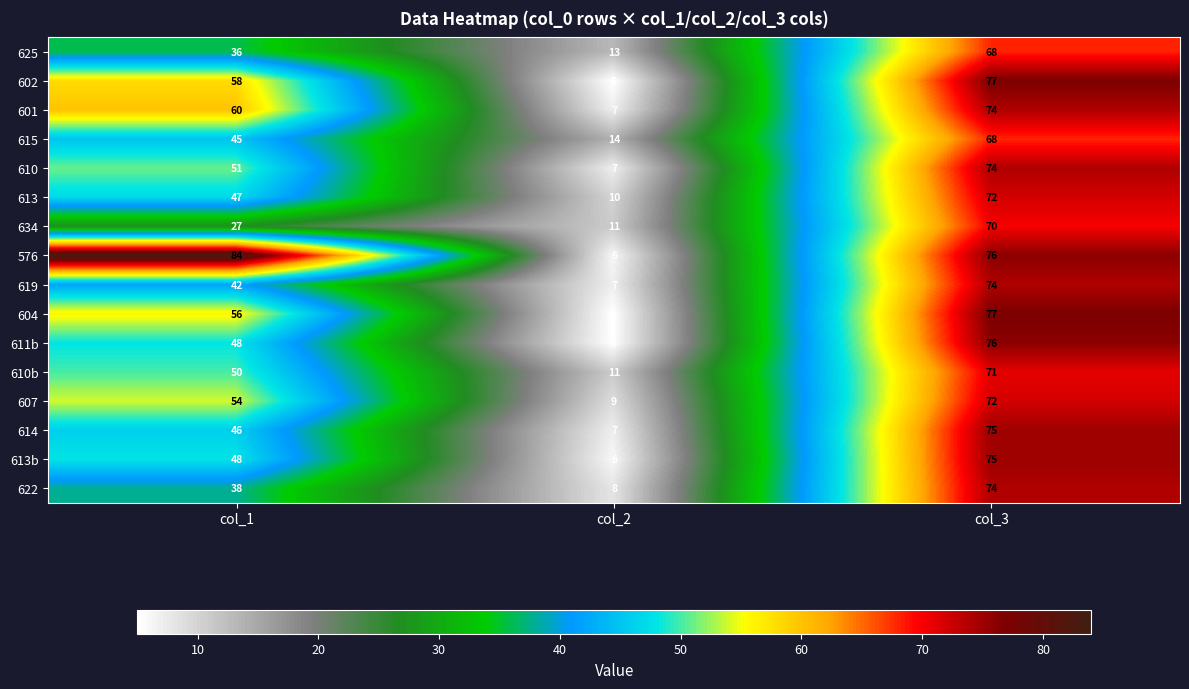

Where is 625 nearest to the value 40?

col_1